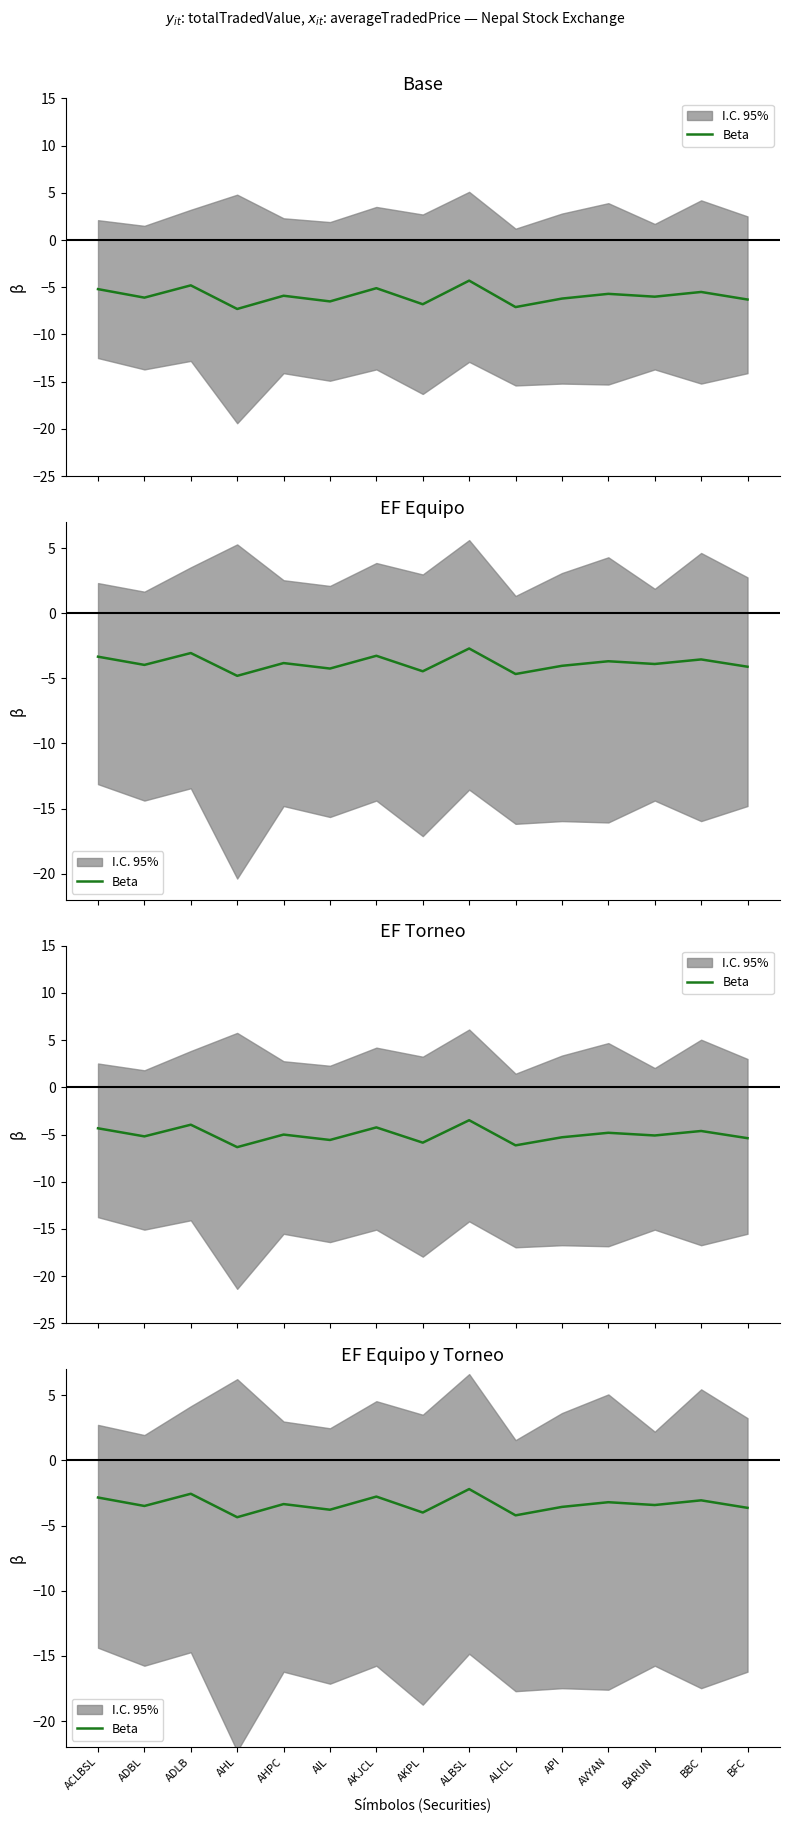

What is the change in value from ADBL to AHL?

-0.9